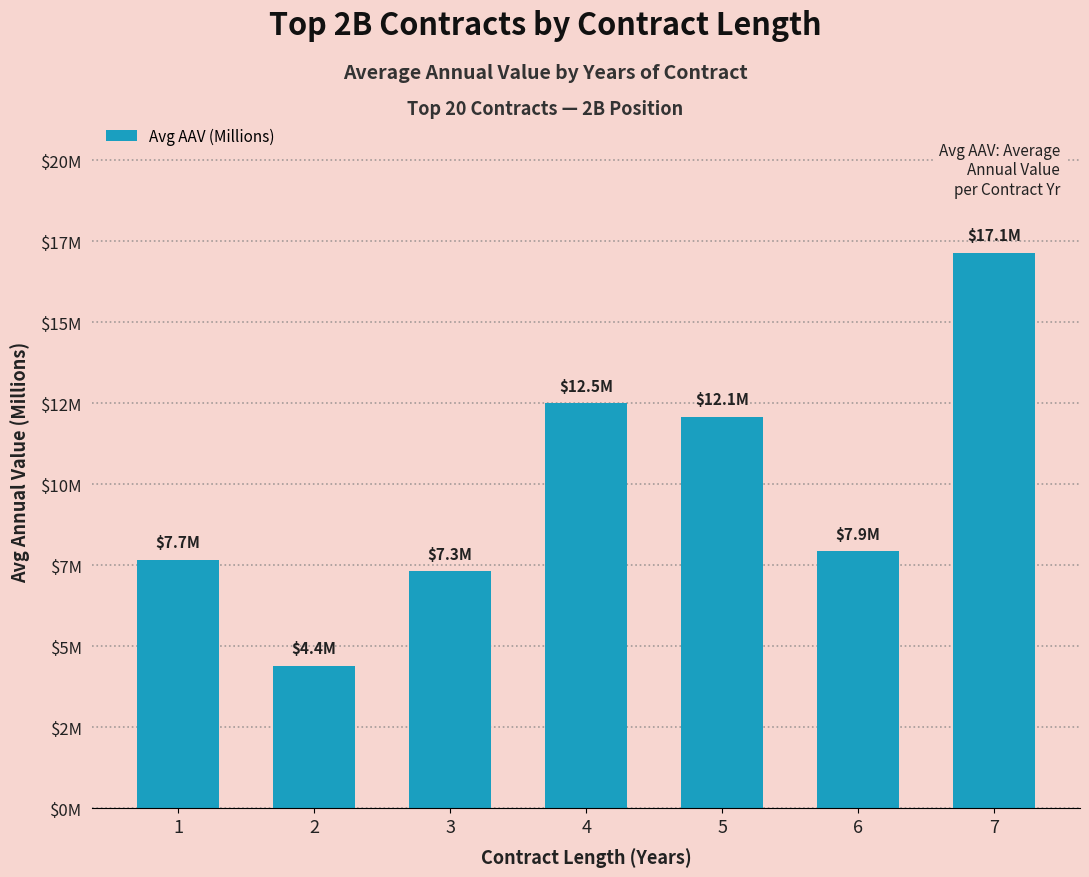

List the labels in order of value, largest first.

7, 4, 5, 6, 1, 3, 2